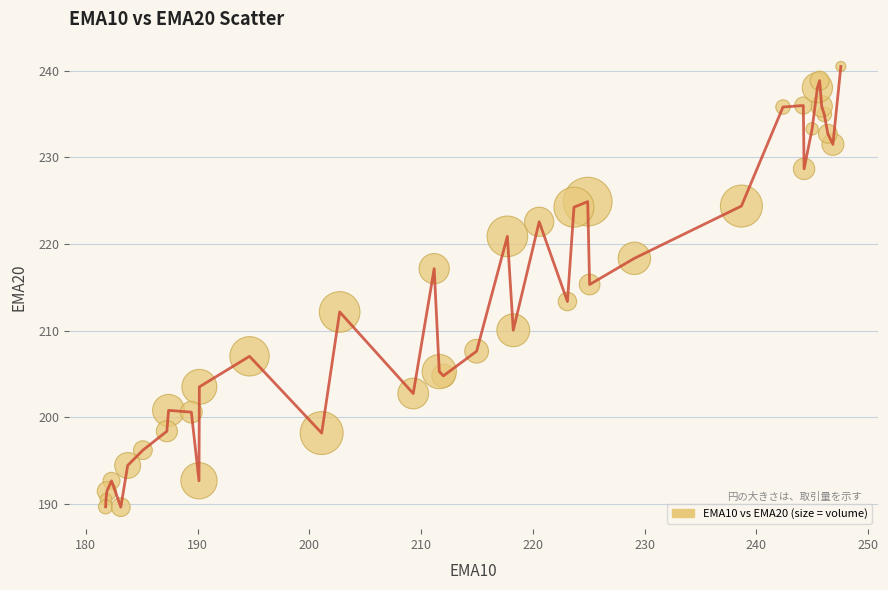

What is the smallest value displayed?

189.6